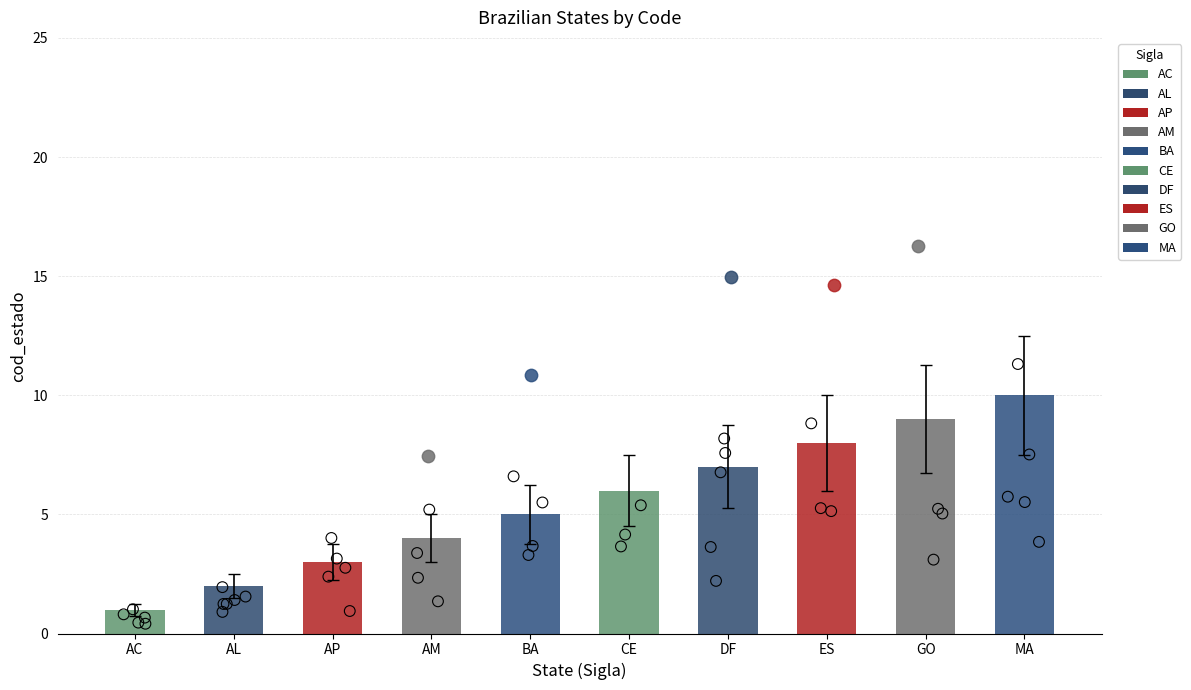

Which has a higher value, AC or AM?

AM